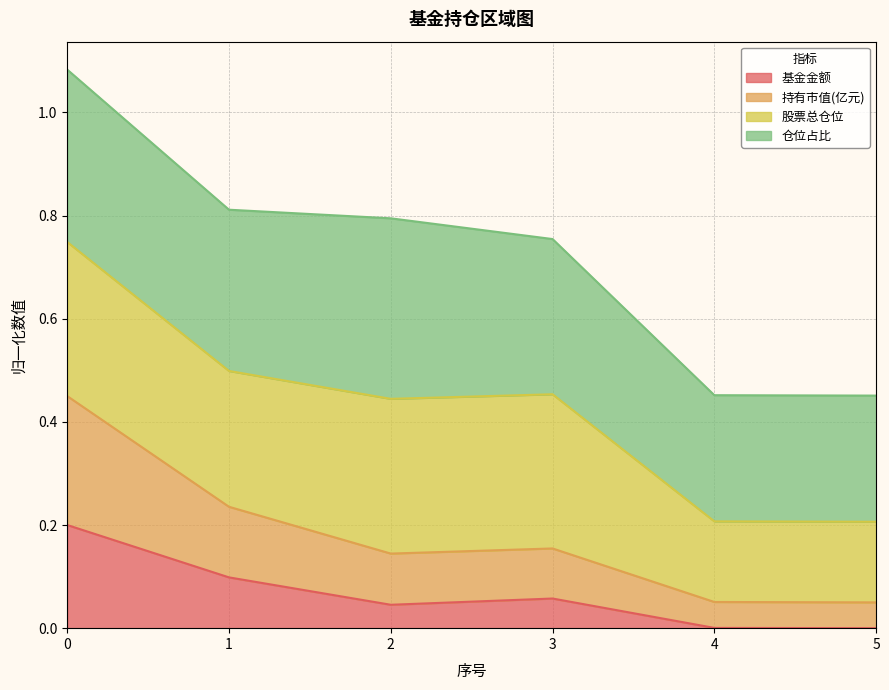

In 基金金额, how many points are higher than both neighbors (excluding endpoints)?

1